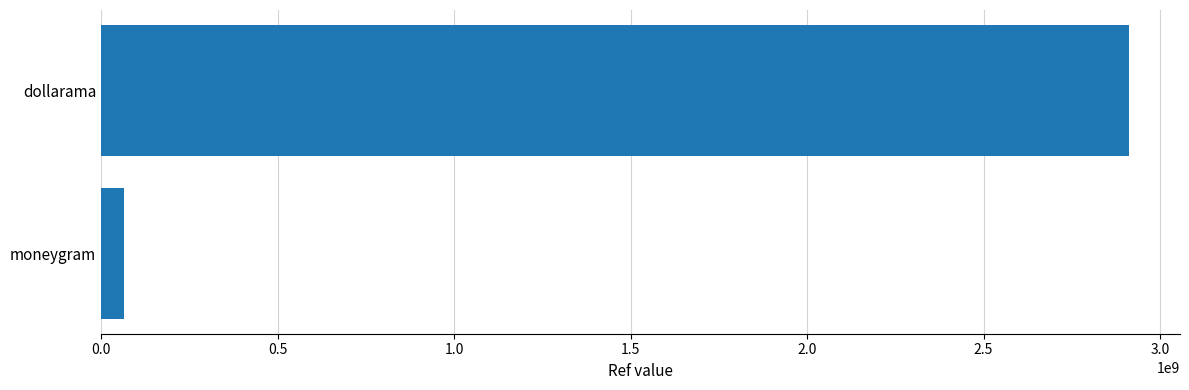

At which label is the value closest to 1488260440?

moneygram